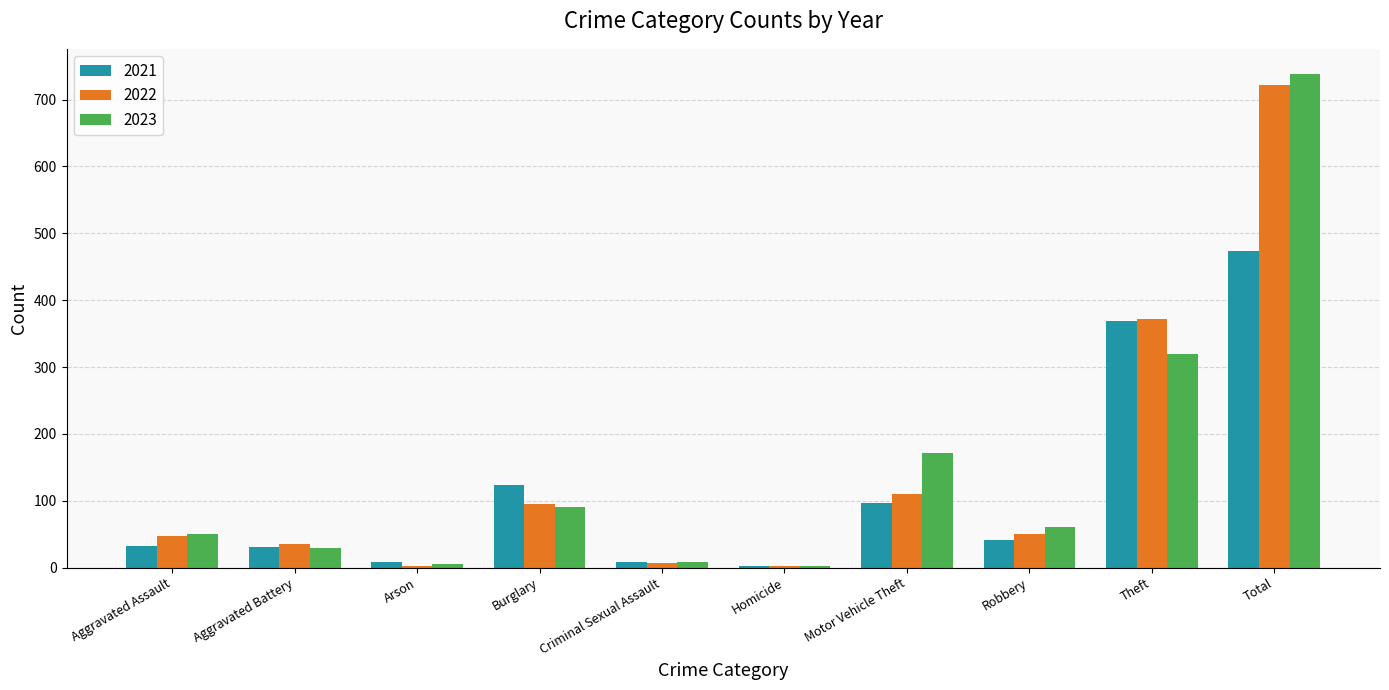

The 2023 series shows 36 at Robbery. True or false?

False